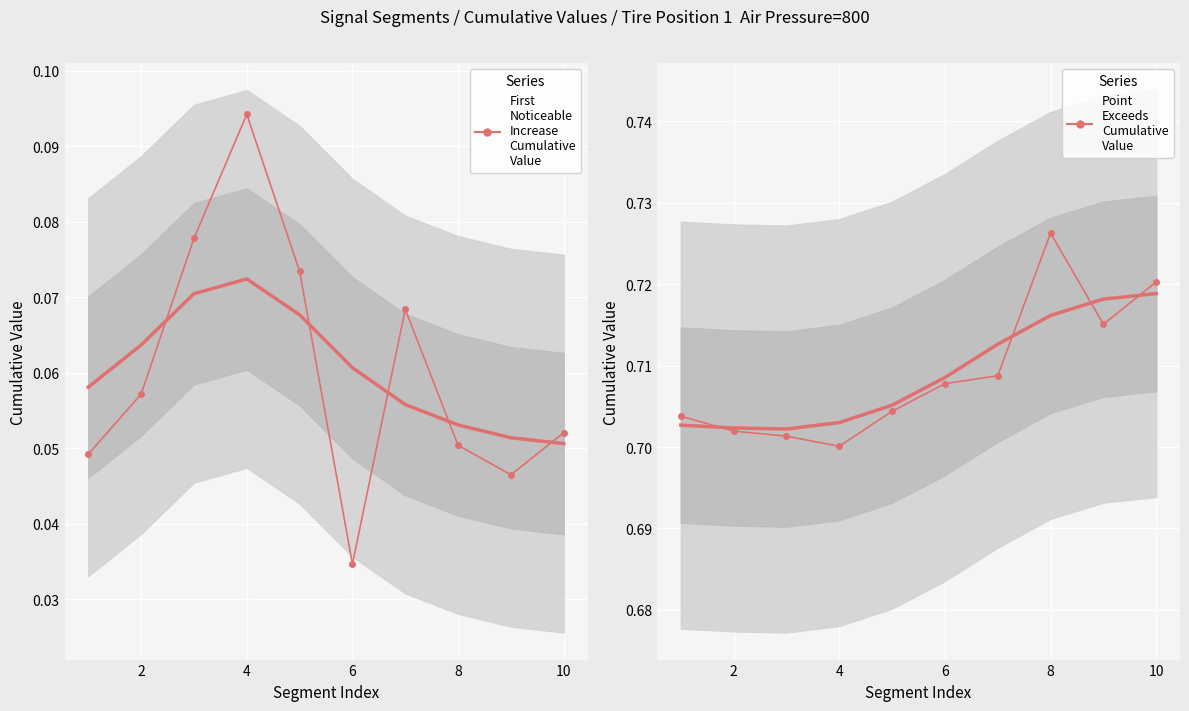

True or false: First_Noticeable_Increase_Cumulative_Value and Point_Exceeds_Cumulative_Value cross at least once.

False